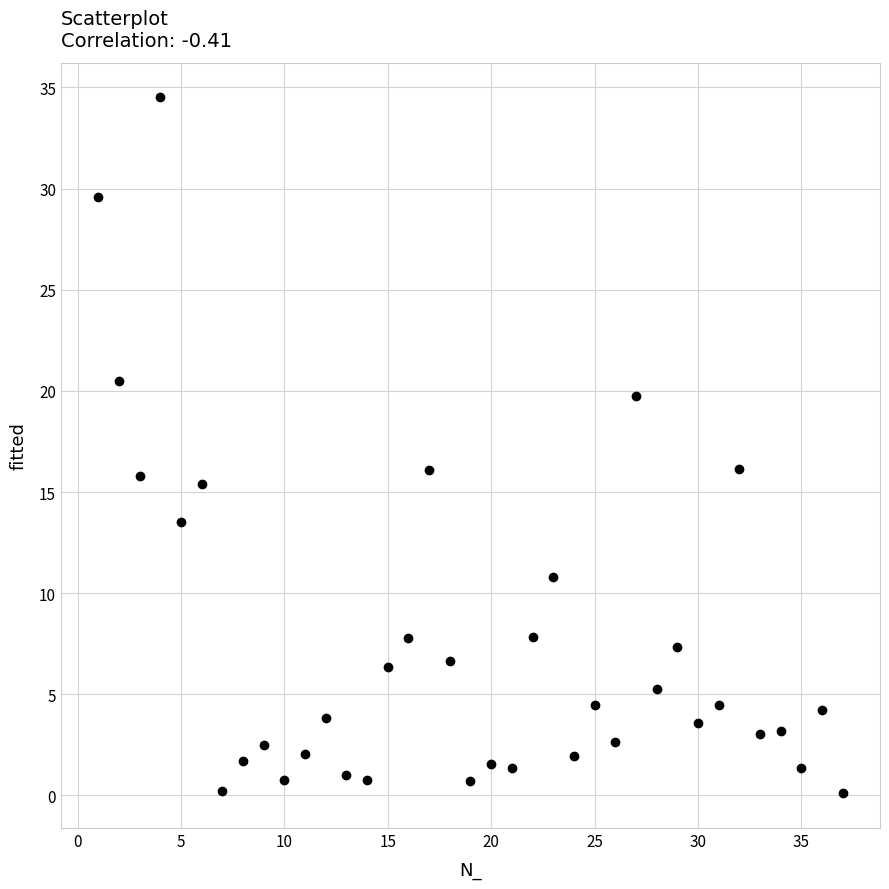

What is the range of X values (max minus min)?

36.0